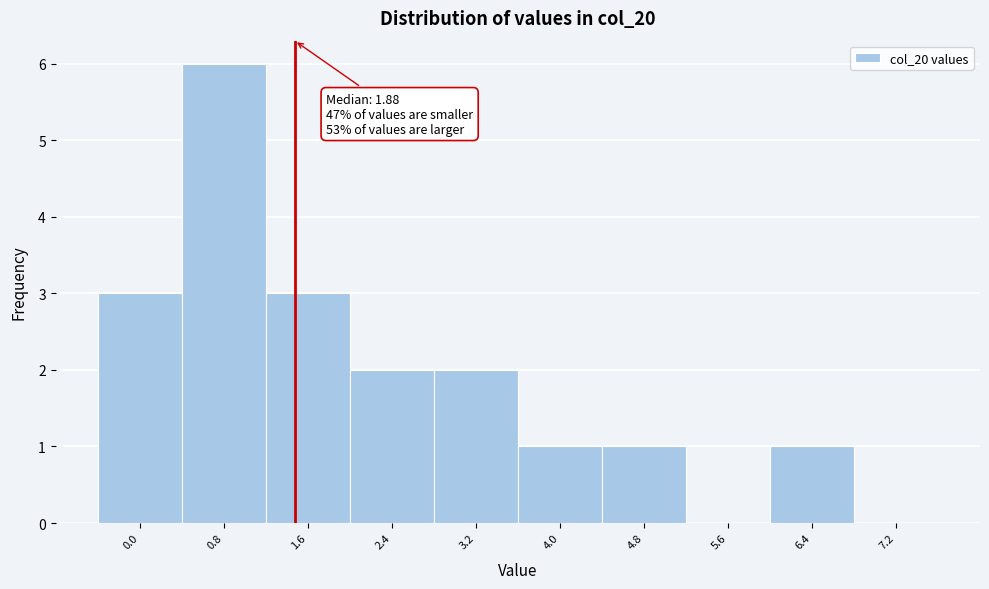

Reading left to right, extract all data points from this chart.

0.0=3	0.8=6	1.6=3	2.4=2	3.2=2	4.0=1	4.8=1	5.6=0	6.4=1	7.2=0